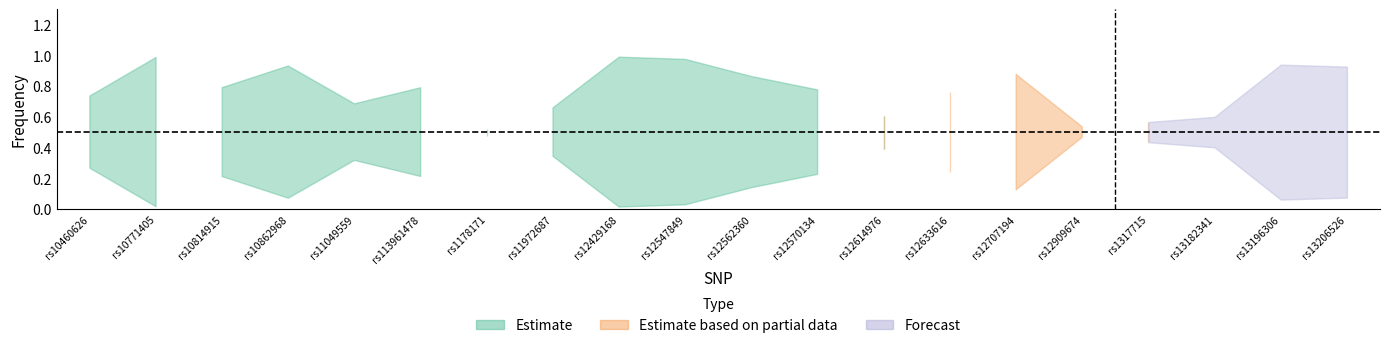

Where is the first local maximum for Der.Frequencies?

rs10771405